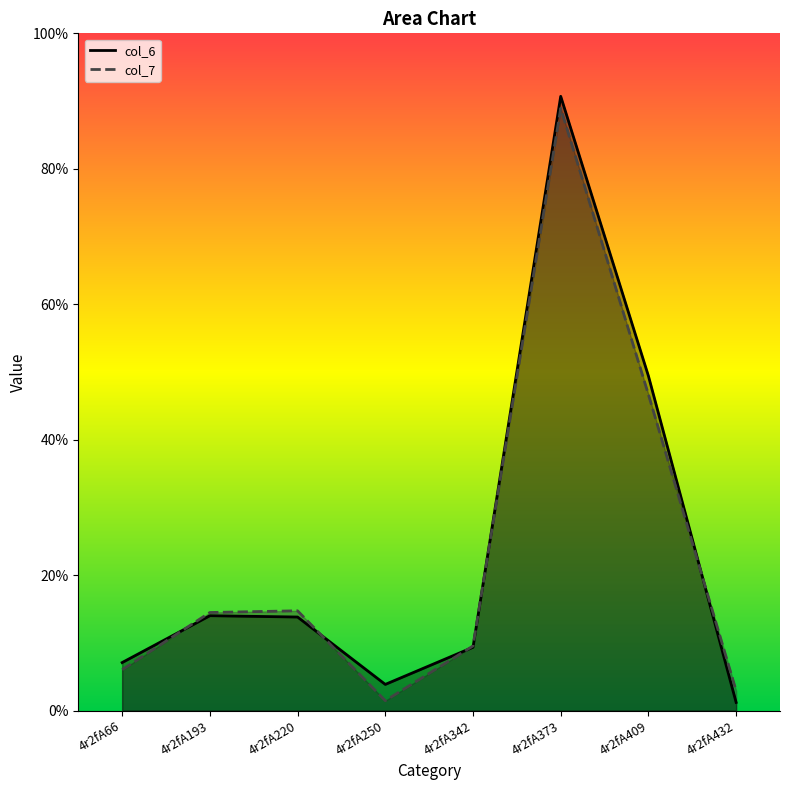

What is the maximum value shown in the chart?

90.7